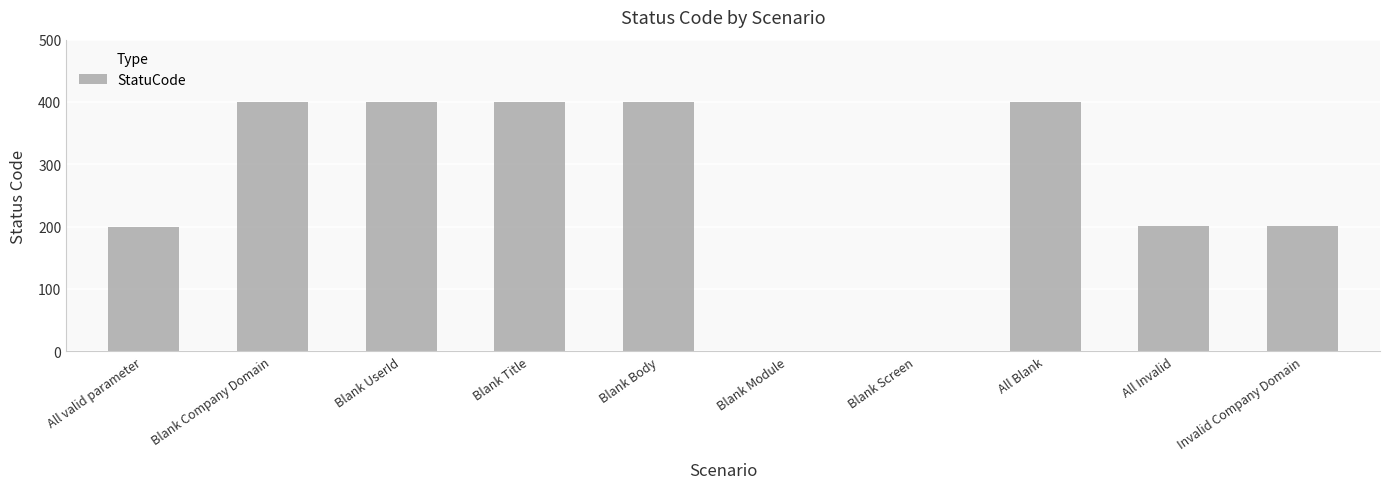

How many series are shown in this chart?

1